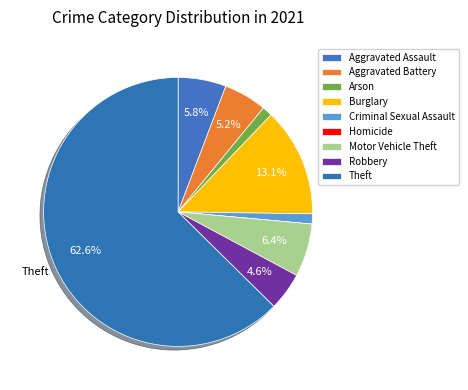

What portion of the pie excludes Robbery?

95.4%